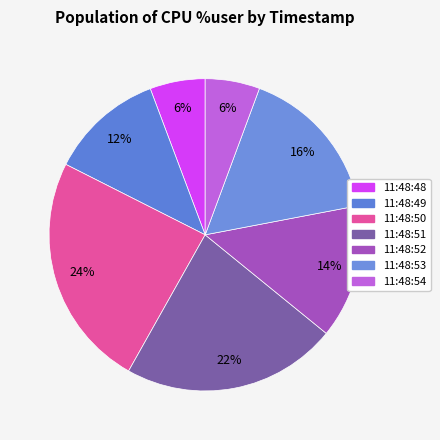

The 11:48:49 slice represents 6% of the pie. True or false?

False